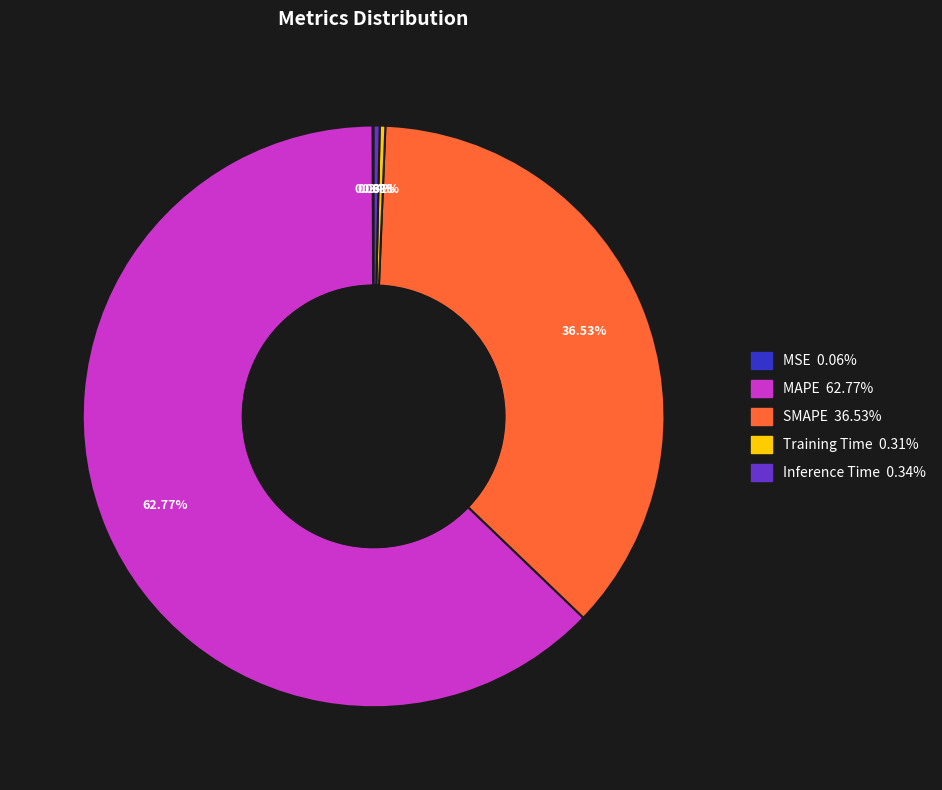

What is the total percentage of SMAPE and Inference Time?

36.9%